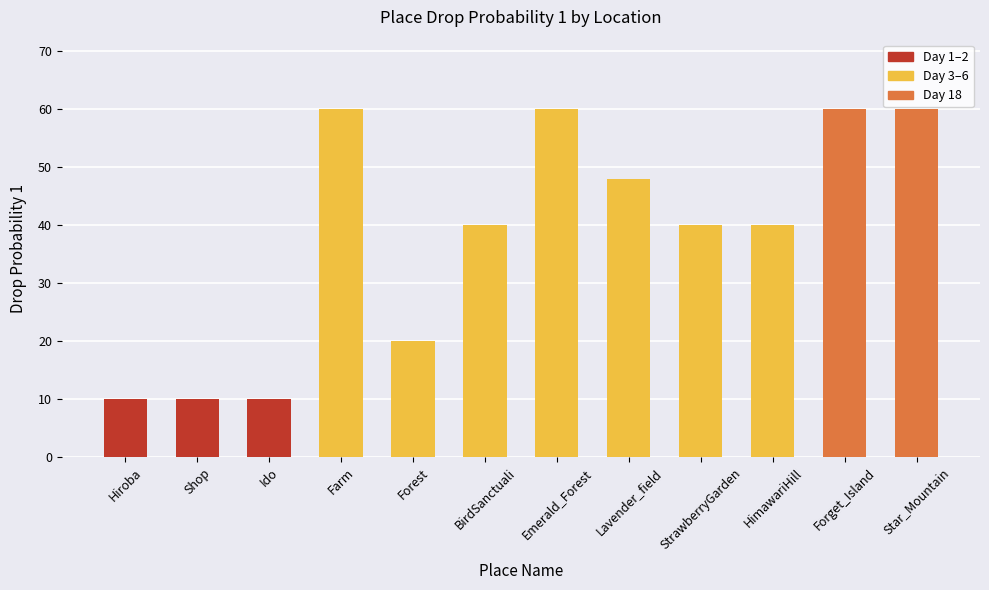

What is the value of the 11th bar from the left?

60